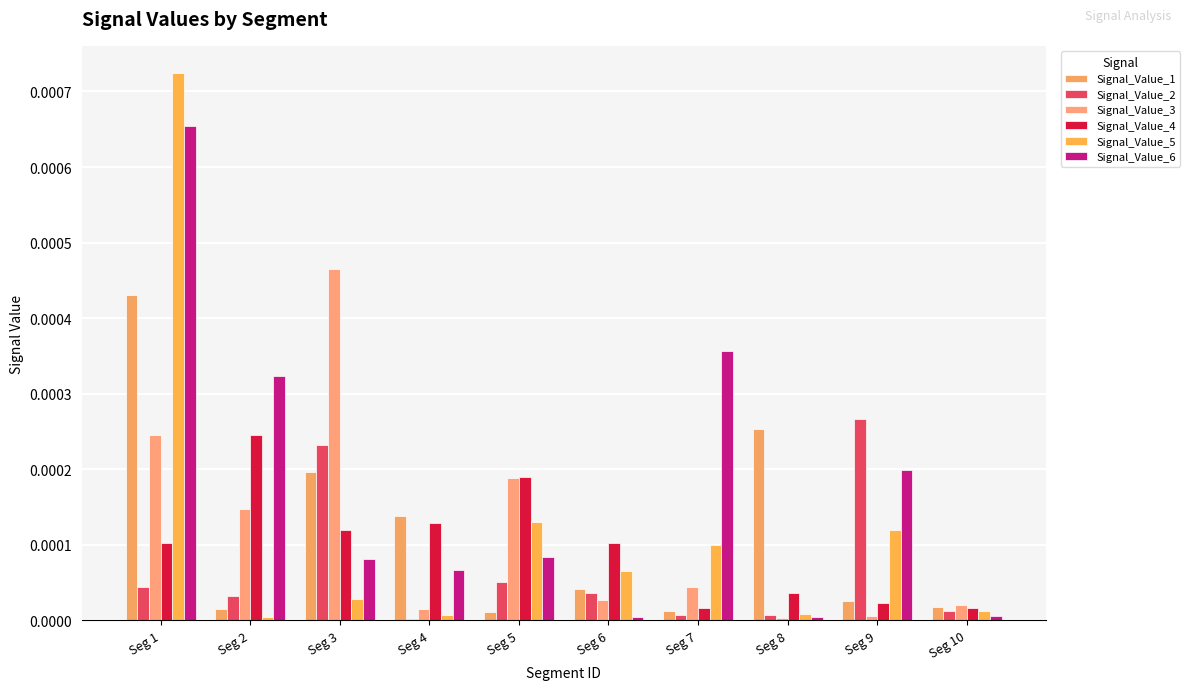

How many distinct data groups are displayed?

6